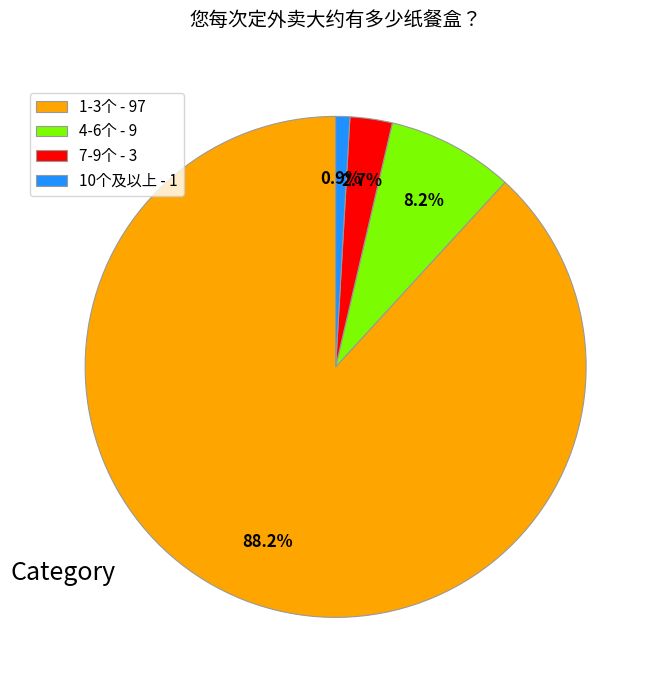

What is the ratio of the value at 10个及以上 to the value at 7-9个?

0.3